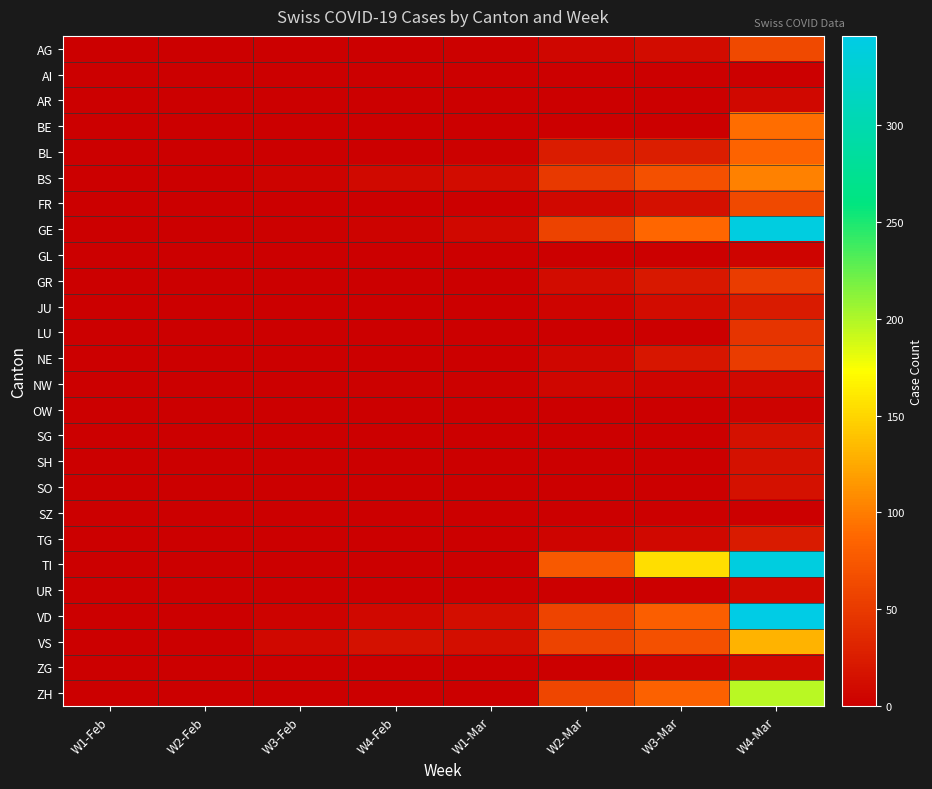

What is the maximum value shown in the chart?

346